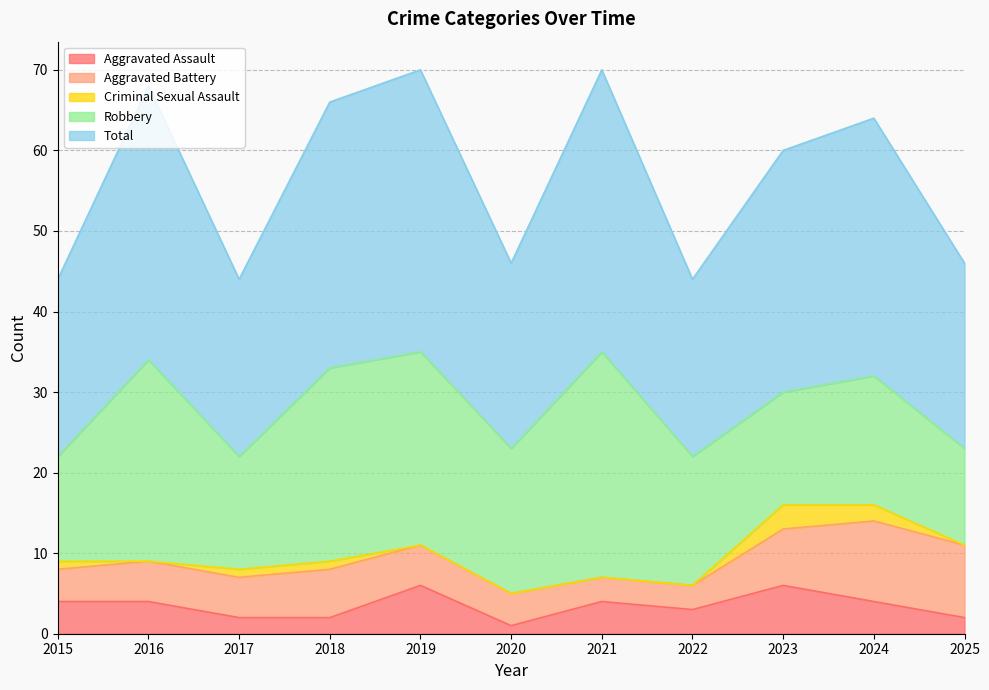

How many lines are shown in the chart?

5